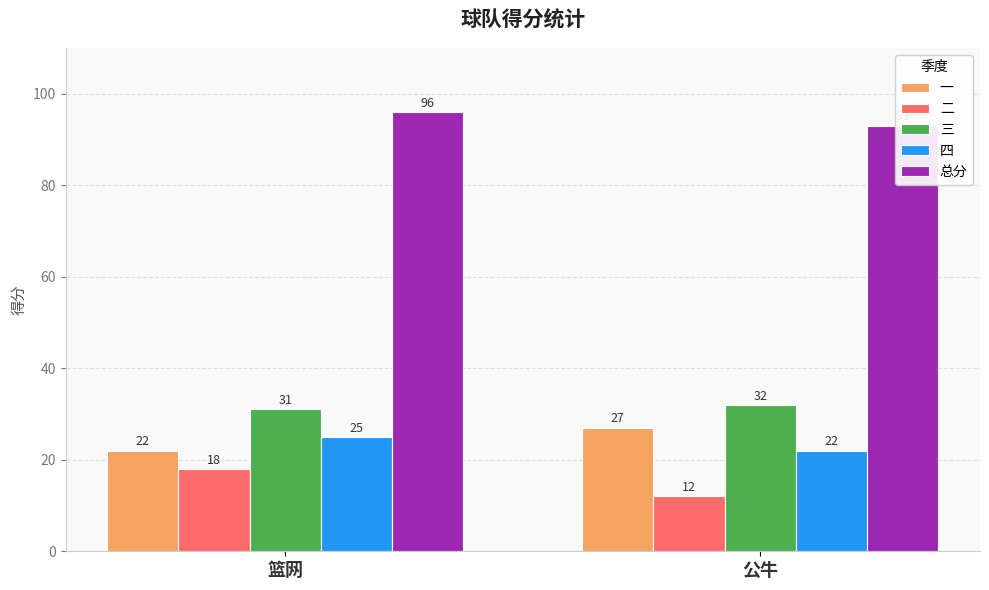

Rank the series at 公牛 from lowest to highest value.

二, 四, 一, 三, 总分